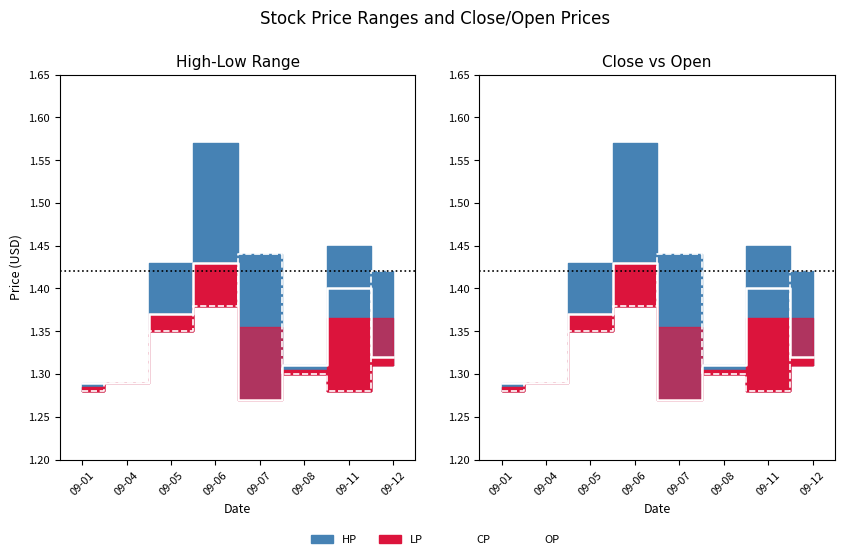

What is the minimum value for OP?

1.3